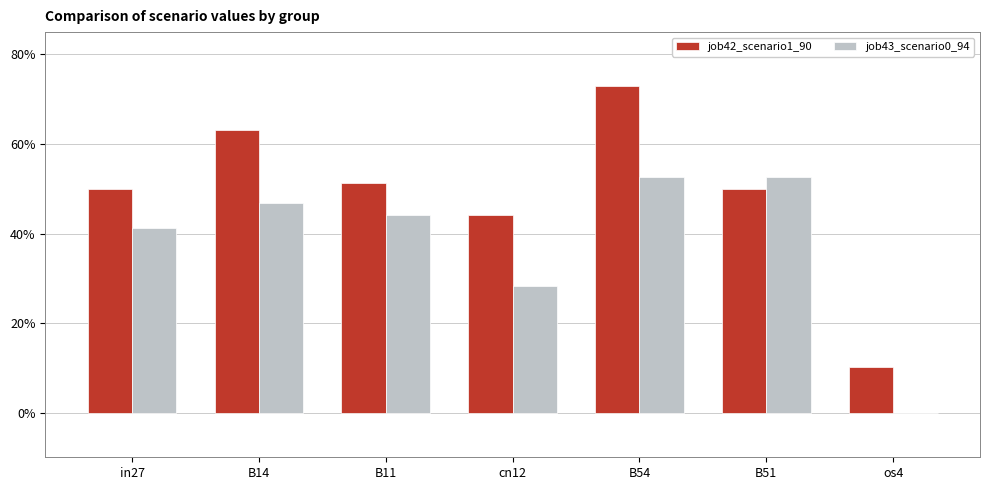

What is the total value across all series at B11?

1.0